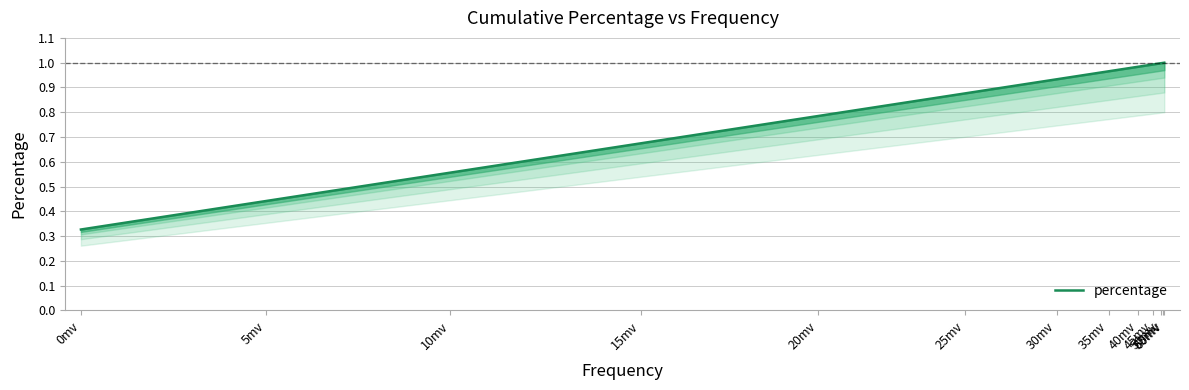

What is the smallest value displayed?

0.3